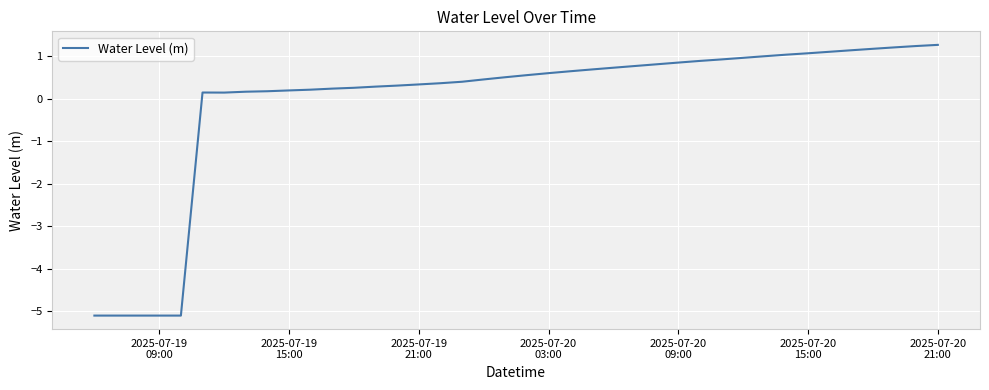

What is the difference between the maximum and minimum values?

6.4